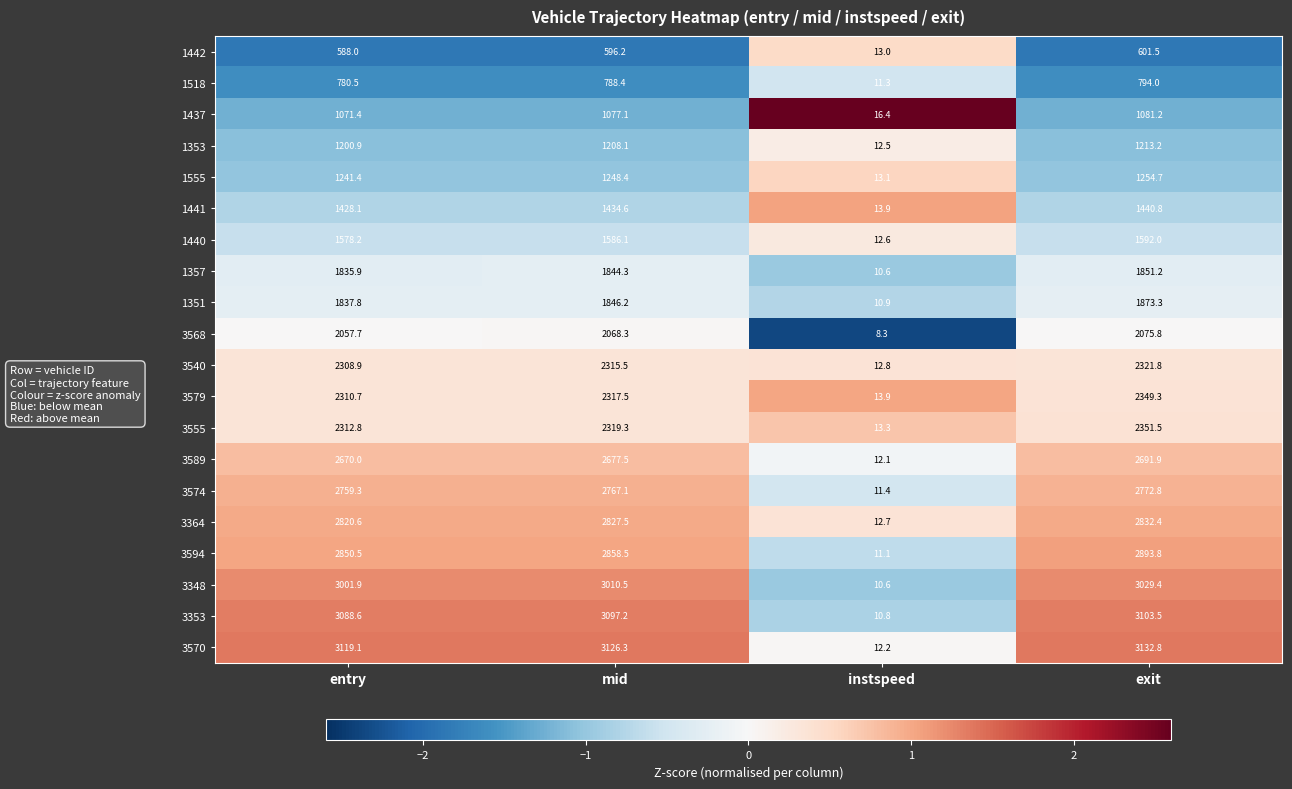

The 1442 series shows 588.0 at entry. True or false?

True